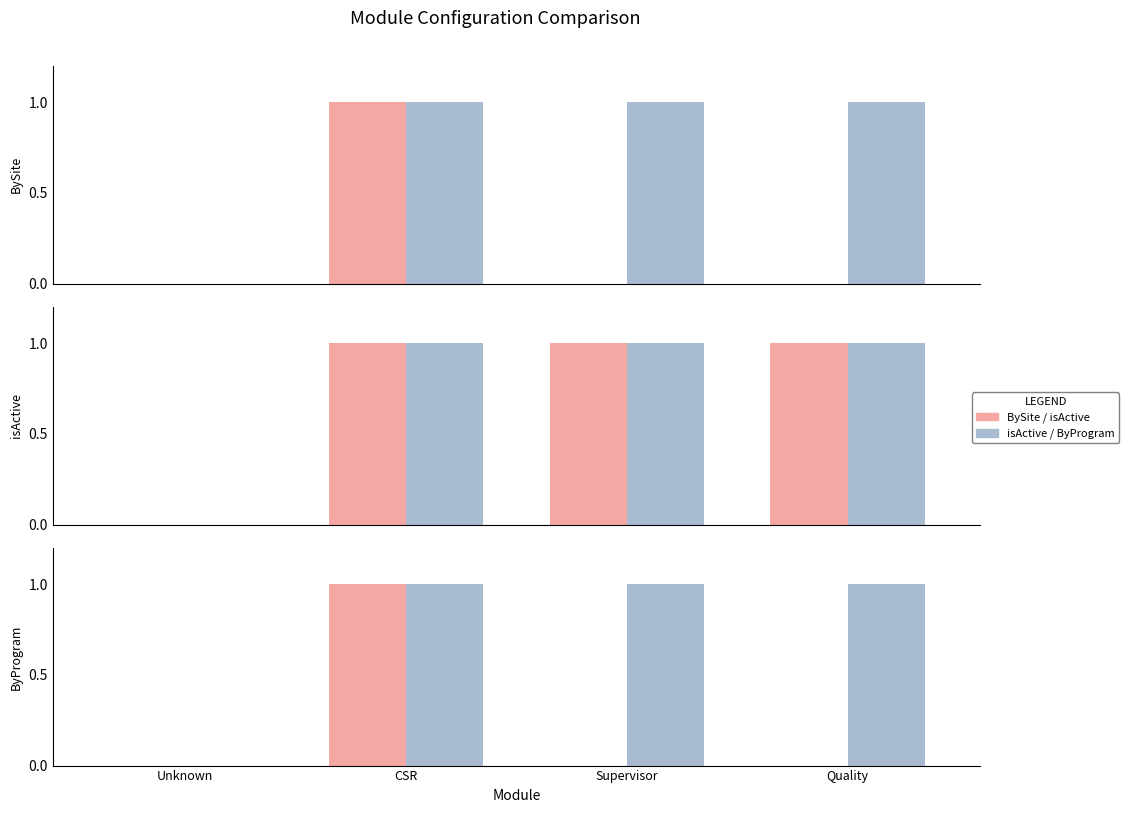

What is the maximum value for BySite?

1